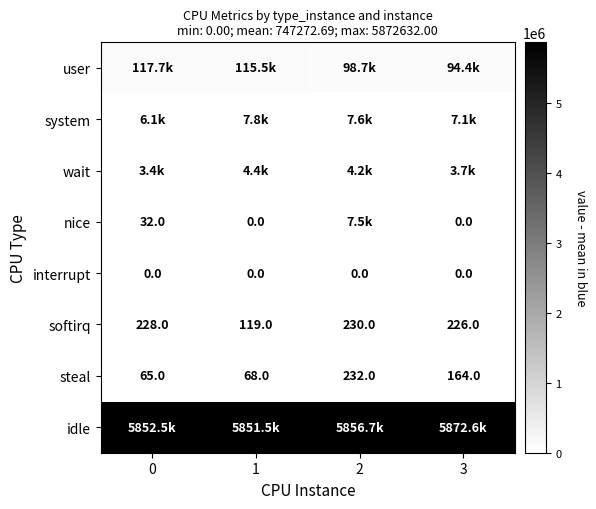

What is the average value of the steal series?

132